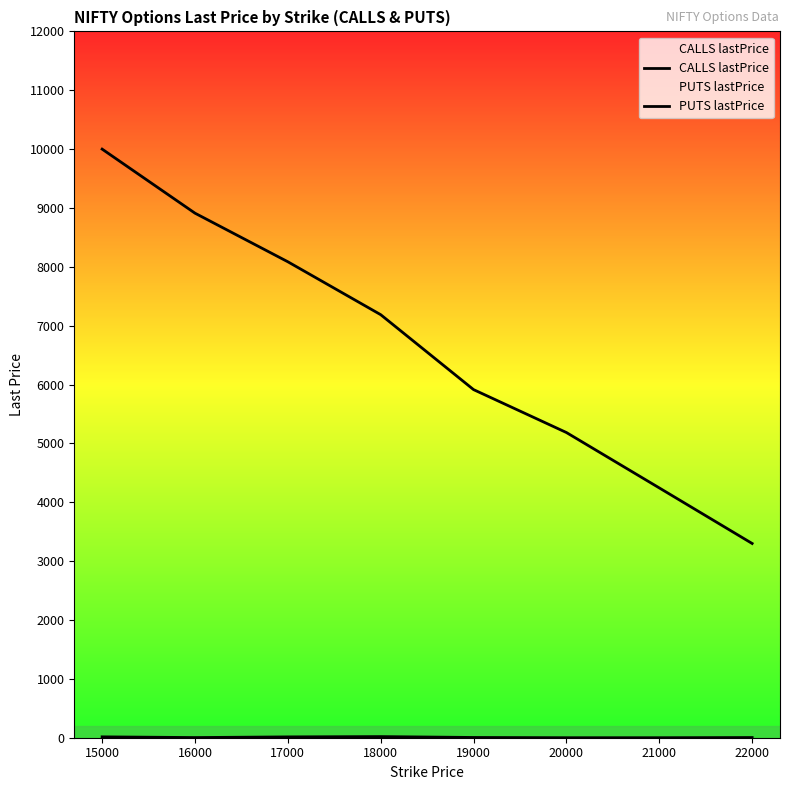

Reading right to left, what are all the values shown in this chart?

CALLS lastPrice: 22000=3300.1	21000=4244.0	20000=5185.0	19000=5913.9	18000=7187.0	17000=8086.0	16000=8911.6	15000=10000.0
PUTS lastPrice: 22000=3.0	21000=0.0	20000=0.0	19000=4.2	18000=19.0	17000=14.0	16000=2.8	15000=14.8